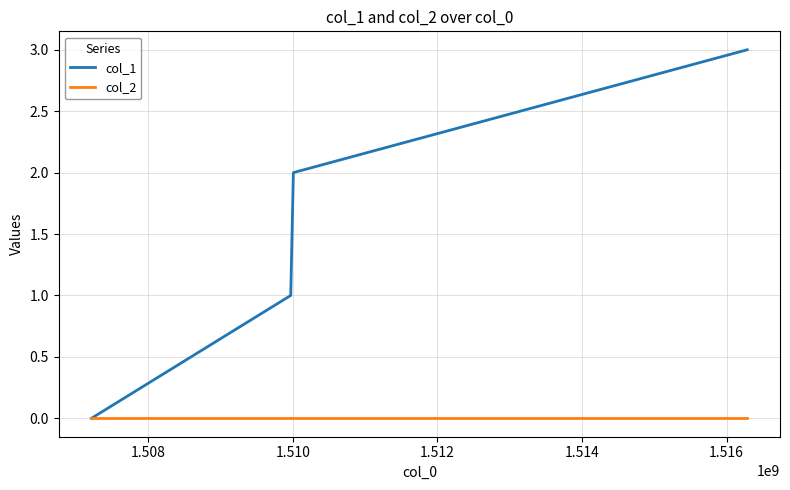

True or false: col_1 has more than 1 interior local peaks.

False